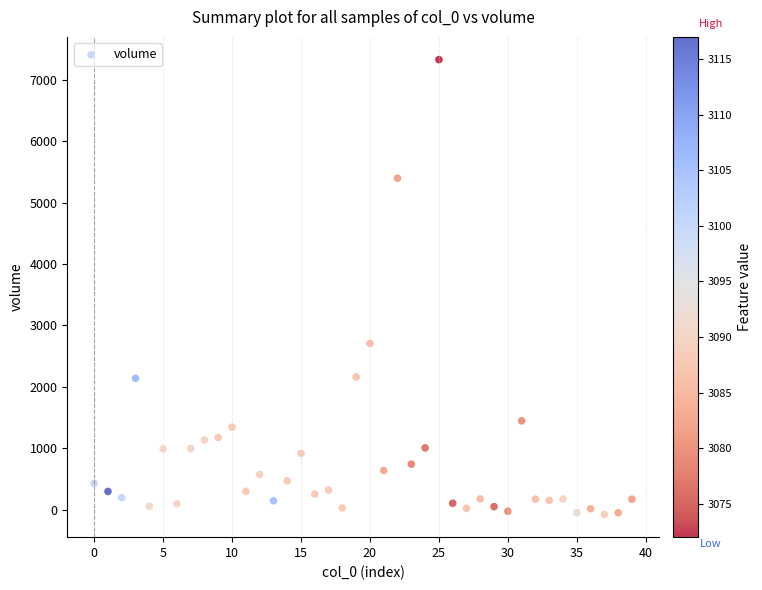

What is the range of Y values (max minus min)?

7410.3